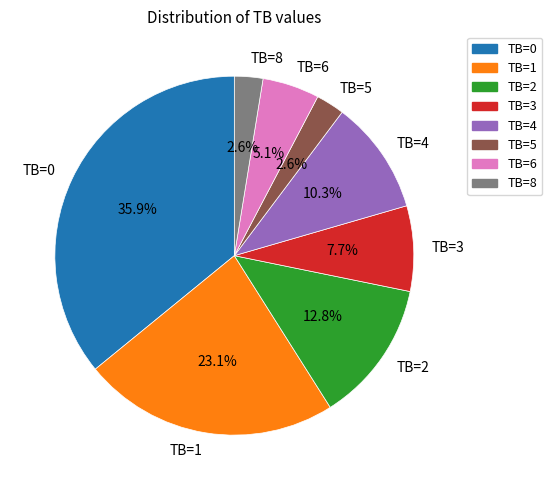

How much of the chart is everything except TB=3?

92.3%